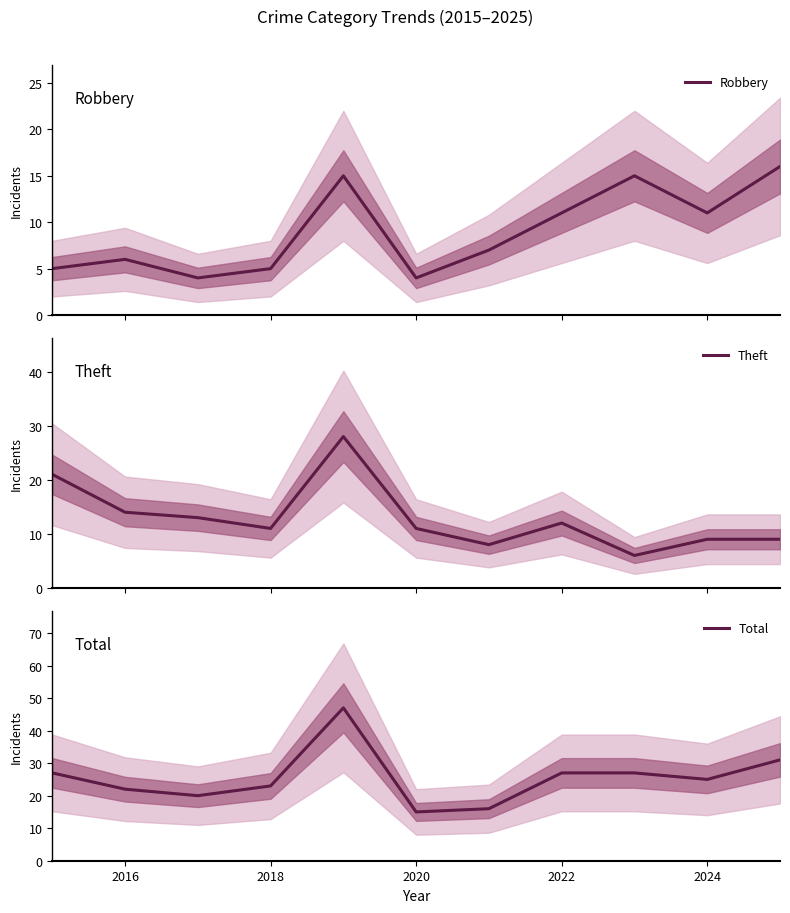

What is the maximum value for Robbery?

16